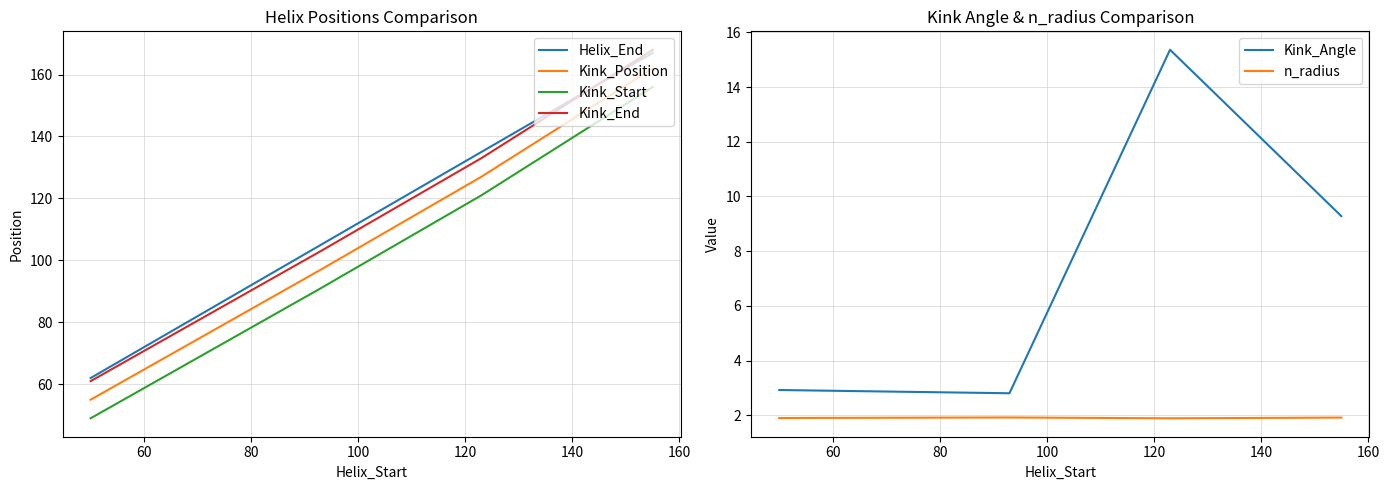

True or false: Kink_Start and Kink_End cross at least once.

False